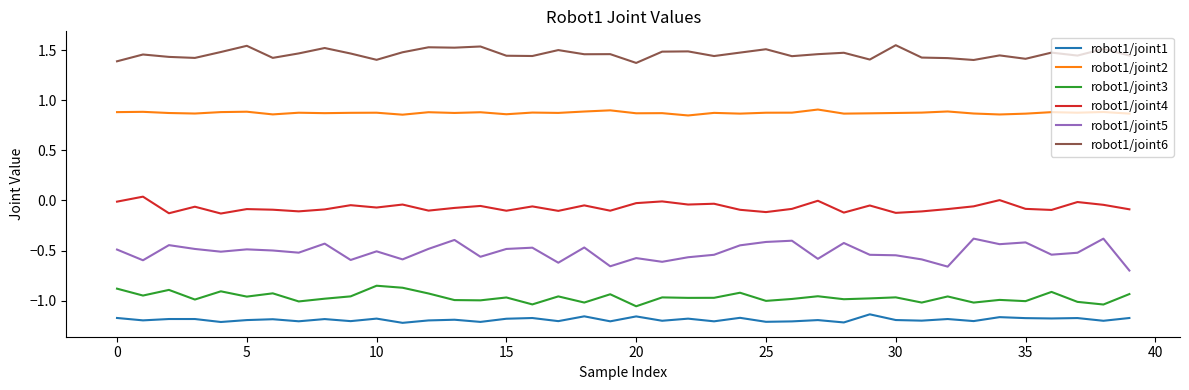

True or false: robot1/joint1 and robot1/joint4 intersect in this chart.

False